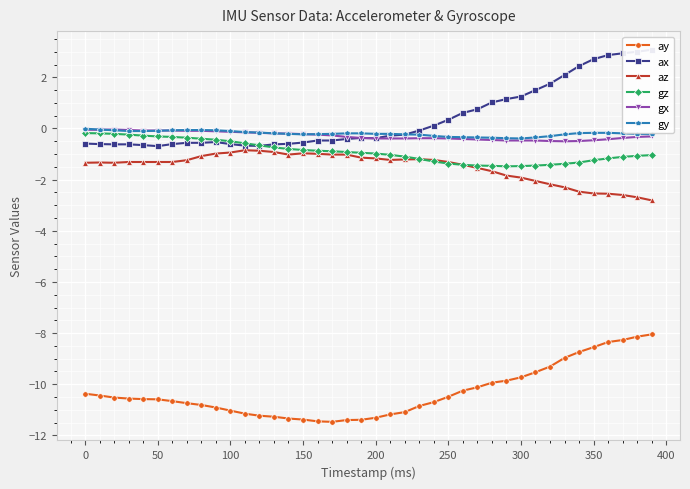

Which series has the widest spread of values?

ax